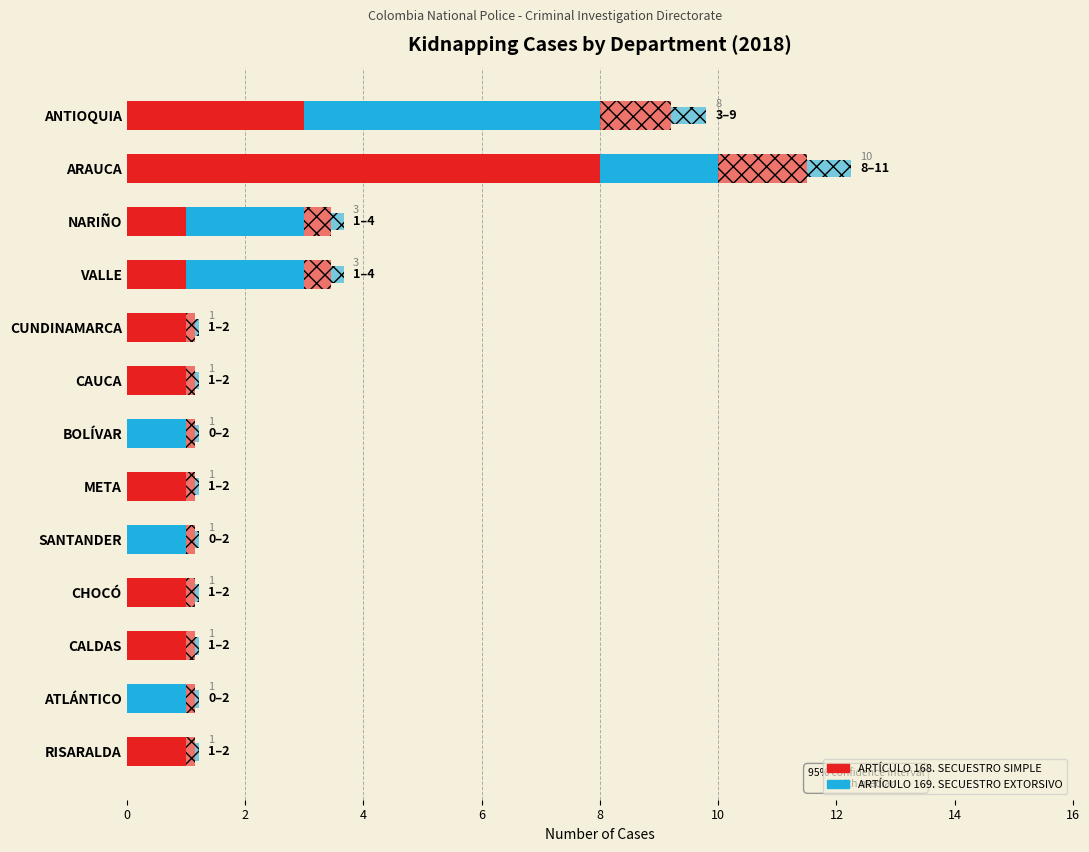

How many groups of bars are there?

13